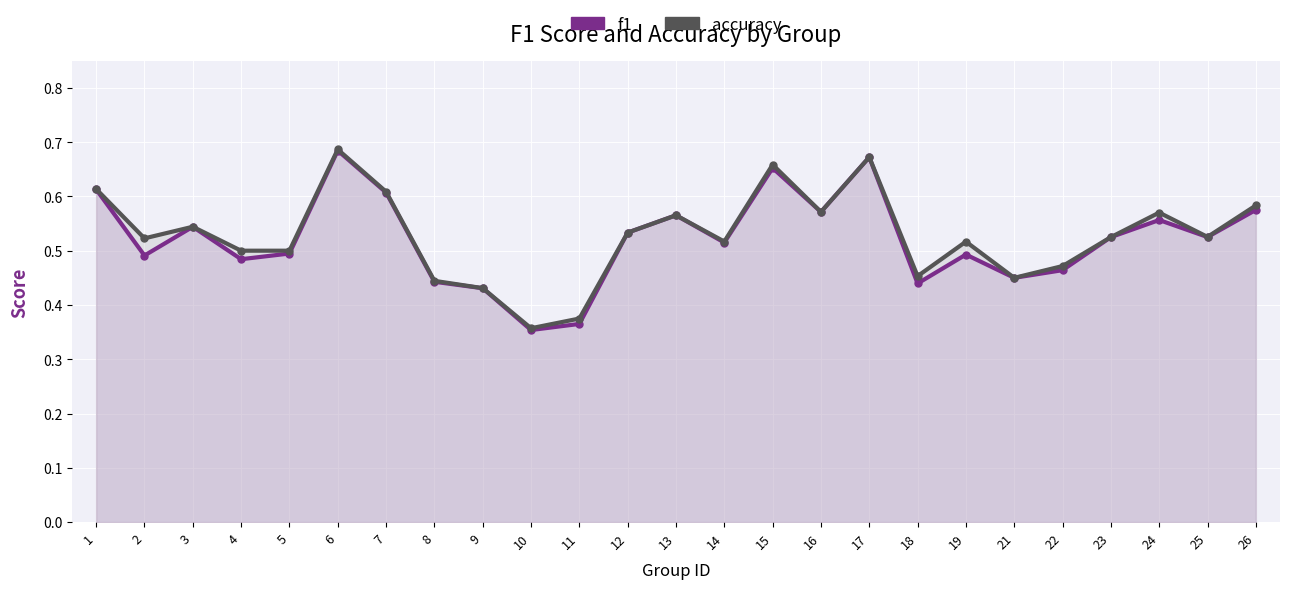

True or false: accuracy and f1 intersect in this chart.

False